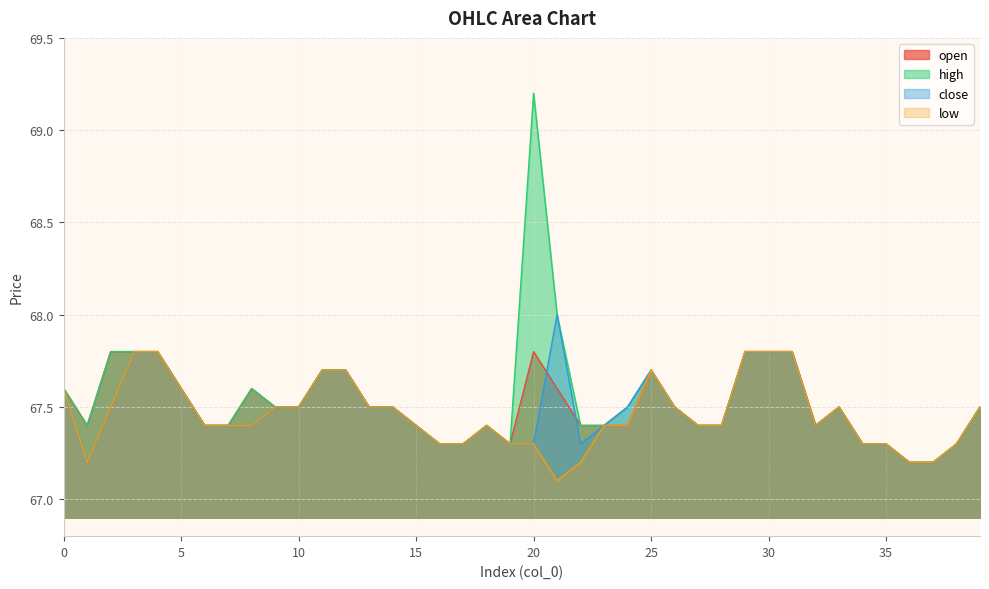

Which category has the lowest value in the high series?

36